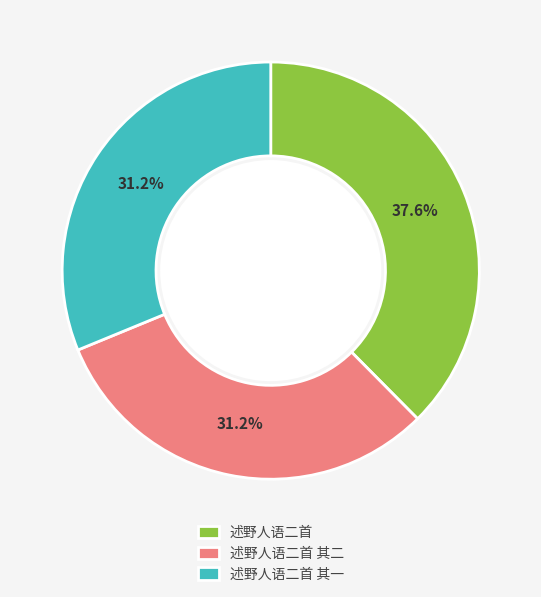

To the nearest percent, what is the difference between the 述野人语二首 and 述野人语二首 其一 slice percentages?

6%